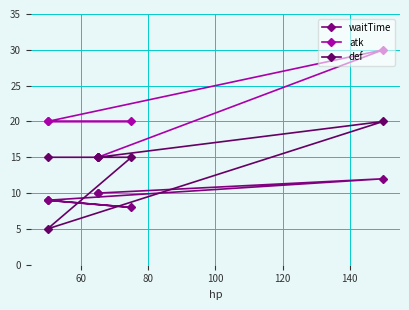

How many interior local peaks does the atk series have?

1